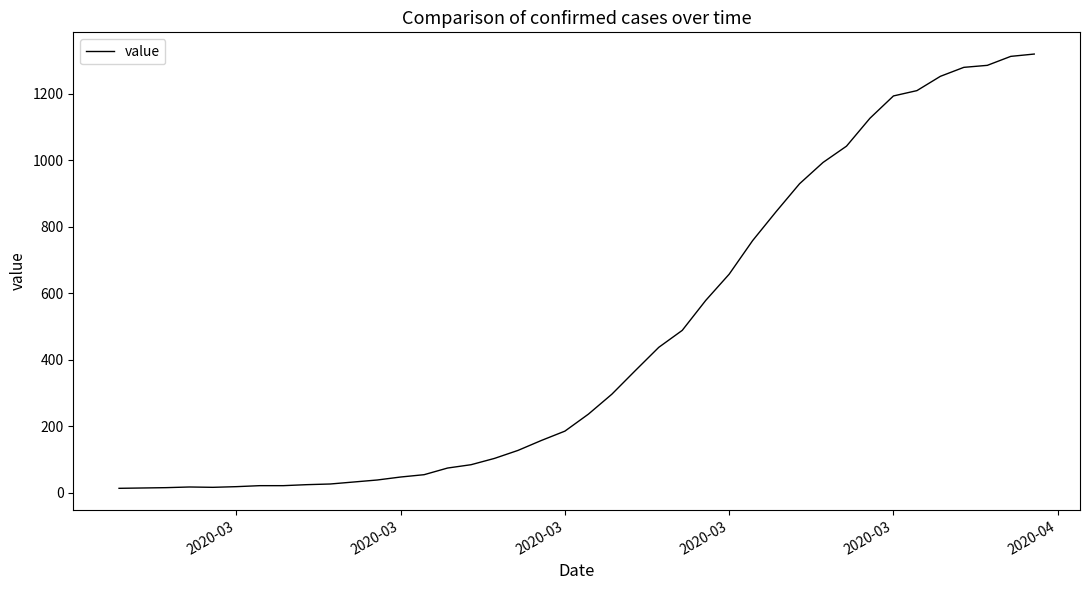

How many values are below 236?

20